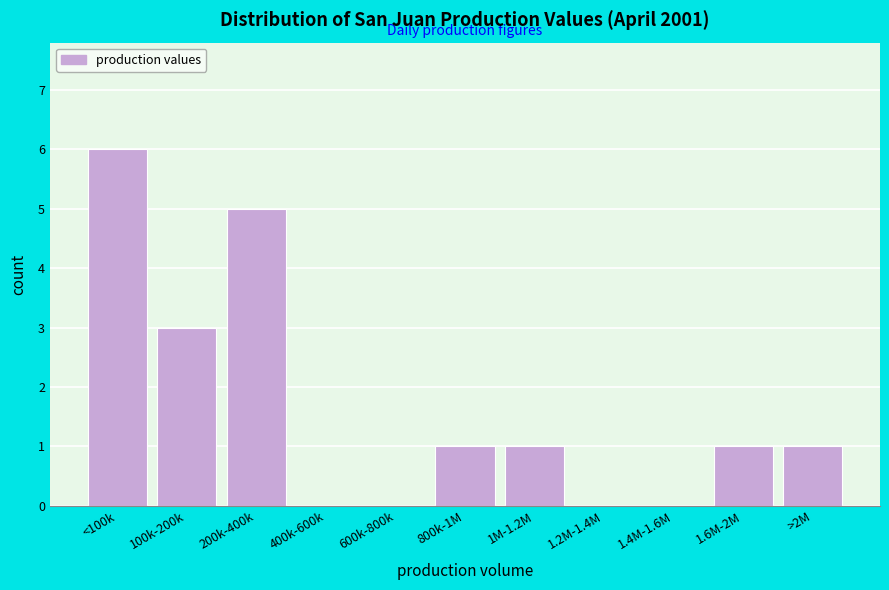

Reading left to right, transcribe all the data shown in this chart.

<100k=6	100k-200k=3	200k-400k=5	400k-600k=0	600k-800k=0	800k-1M=1	1M-1.2M=1	1.2M-1.4M=0	1.4M-1.6M=0	1.6M-2M=1	>2M=1